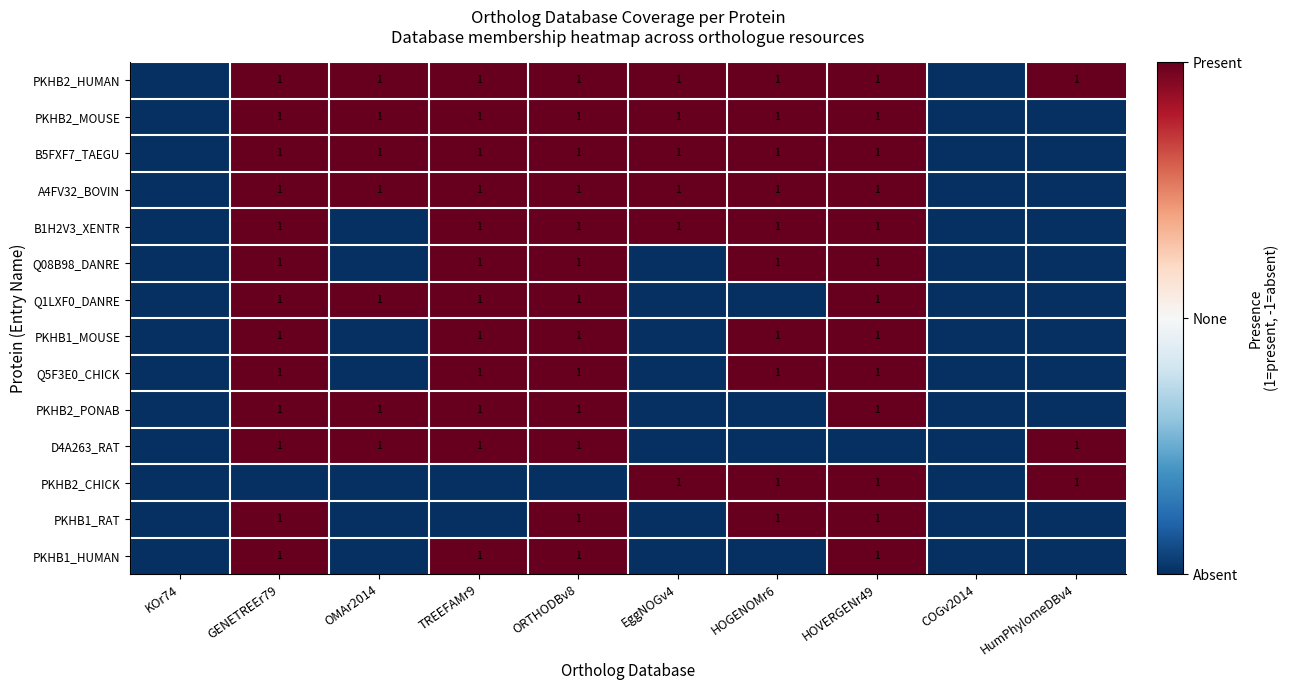

At how many categories does at least one series exceed 0?

8